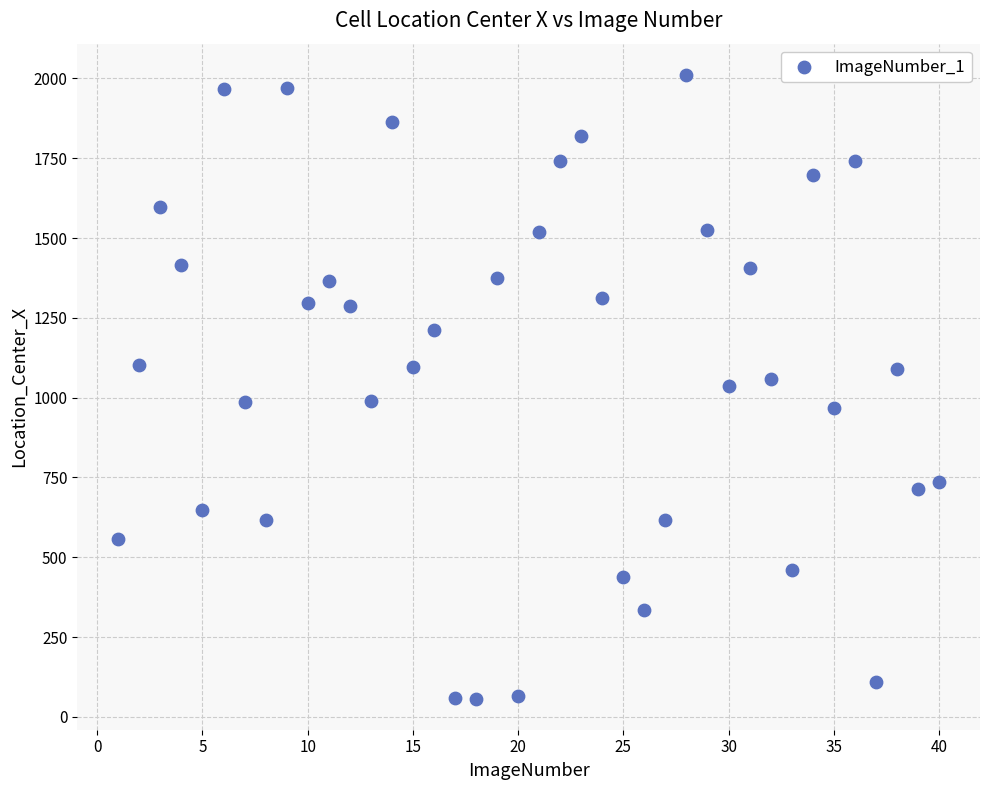

What is the range of X values (max minus min)?

39.0